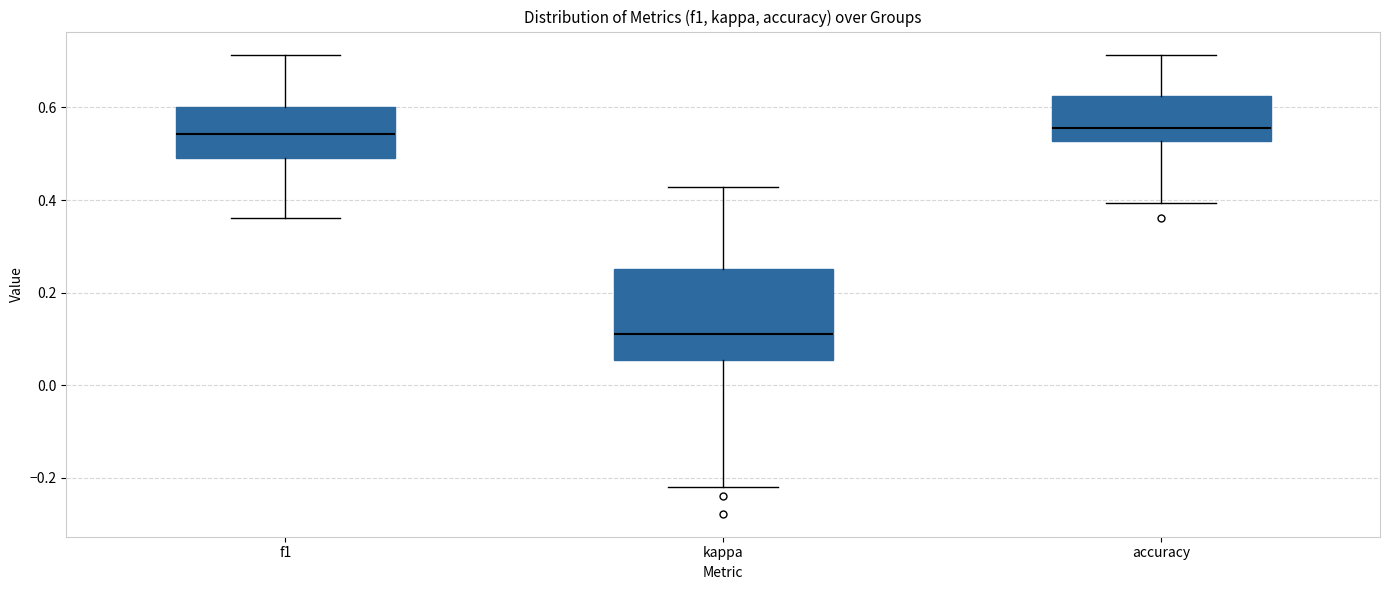

Reading left to right, transcribe this box plot: for each box, give where its median line is, the range the box spans, and where its two whiskers end, as read against the y-axis. The values are not printed on the chart, so give them approximately, as read against the axis.

f1: median 0.54, box 0.50 to 0.60, whiskers 0.36 to 0.72
kappa: median 0.12, box 0.06 to 0.26, whiskers -0.22 to 0.42
accuracy: median 0.56, box 0.52 to 0.62, whiskers 0.40 to 0.72